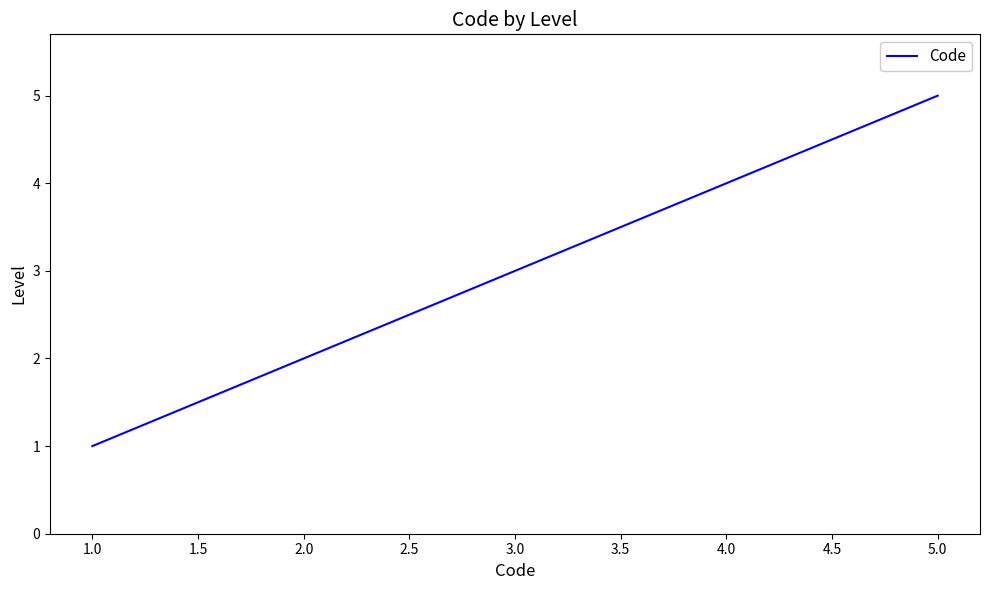

True or false: the data has more than 2 interior local peaks.

False